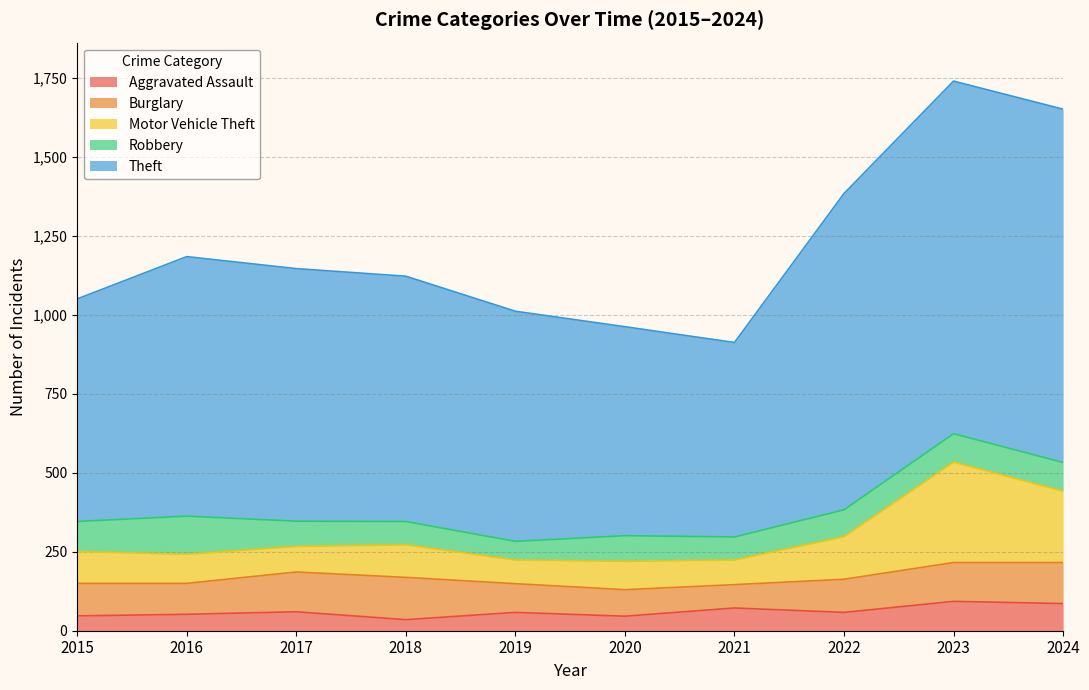

What is the total value across all series at 2015?

1051